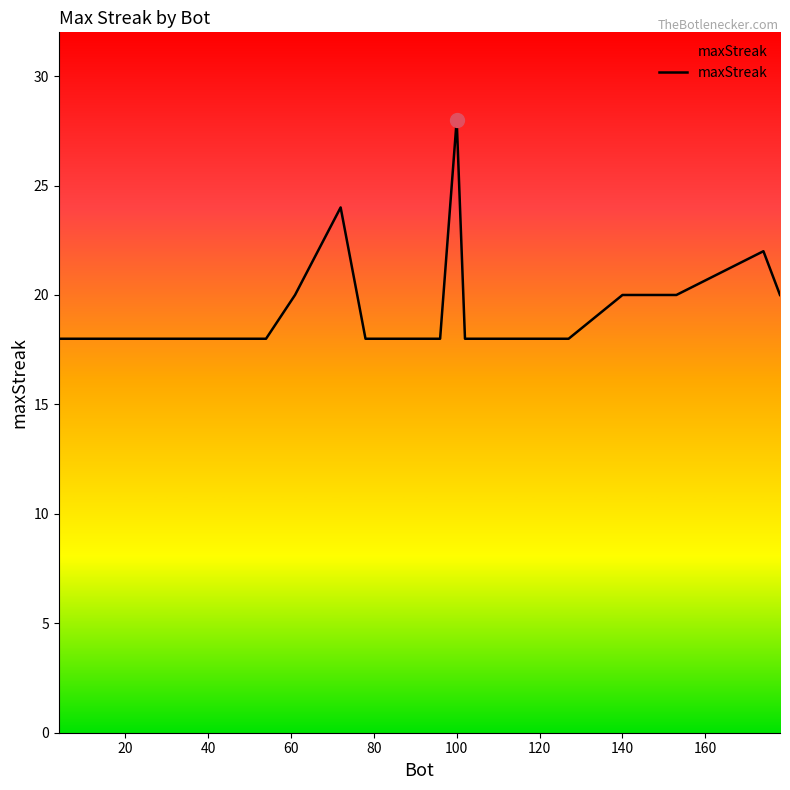

How many lines are shown in the chart?

1